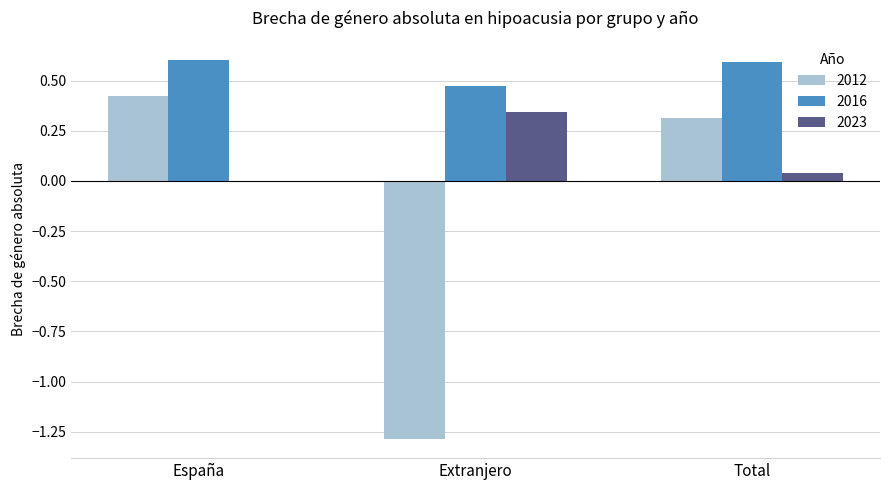

Is the value of 2012 at España greater than the value of 2023 at Total?

Yes